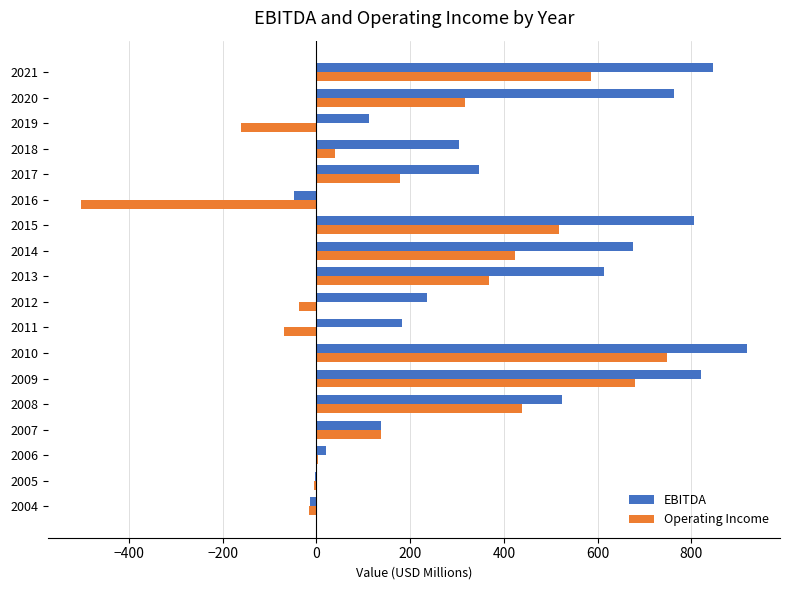

Which series has the largest total across all categories?

EBITDA